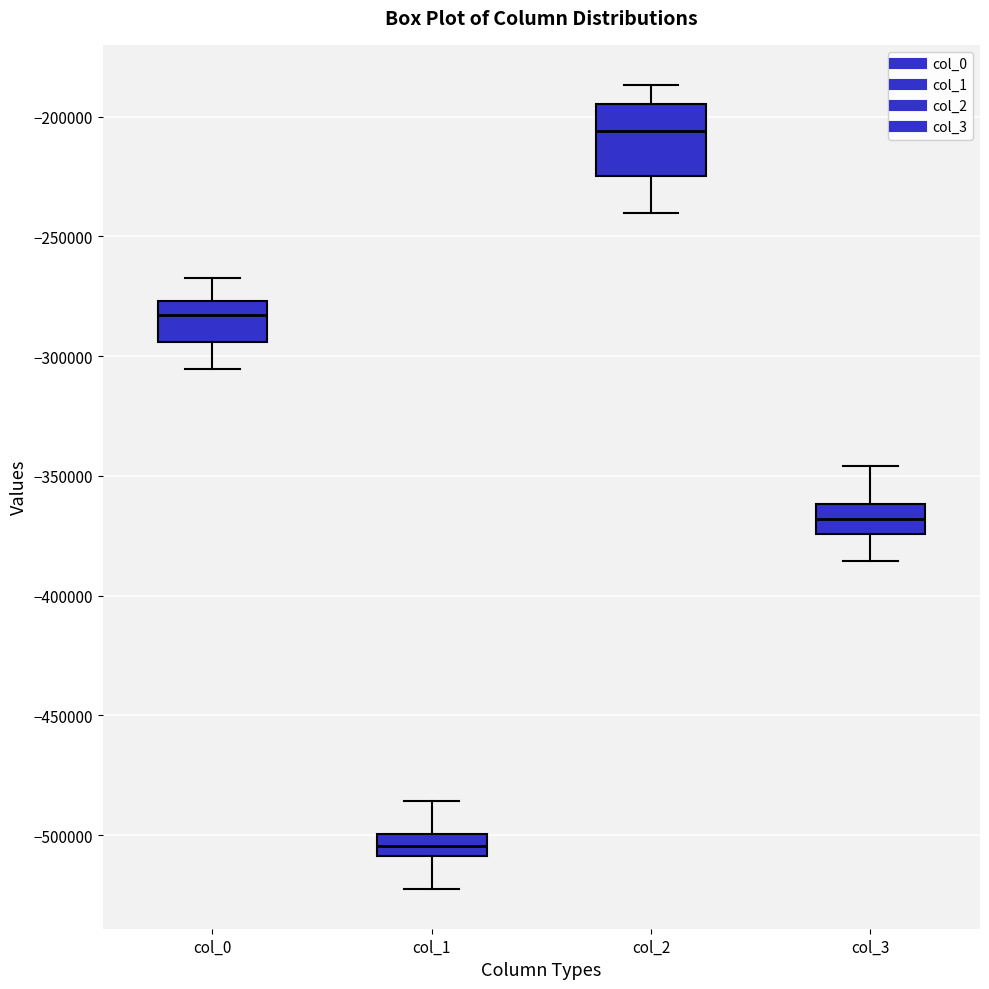

Comparing the boxes themselves (not the whiskers), which one is the tallest?

col_2